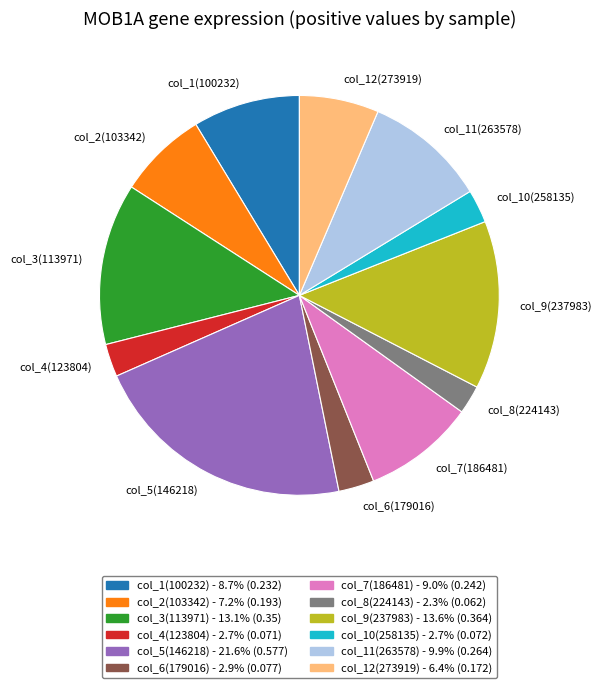

Which has a higher value, col_1(100232) or col_11(263578)?

col_11(263578)